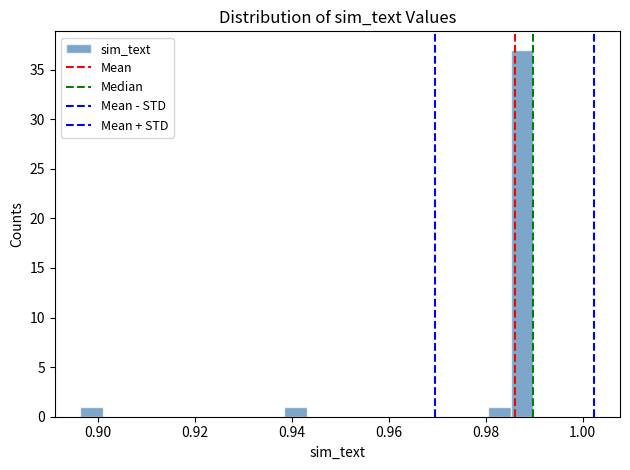

Around what value on the x-axis is the tallest bar? Give the approximate position of its centre, as read against the axis.

0.988